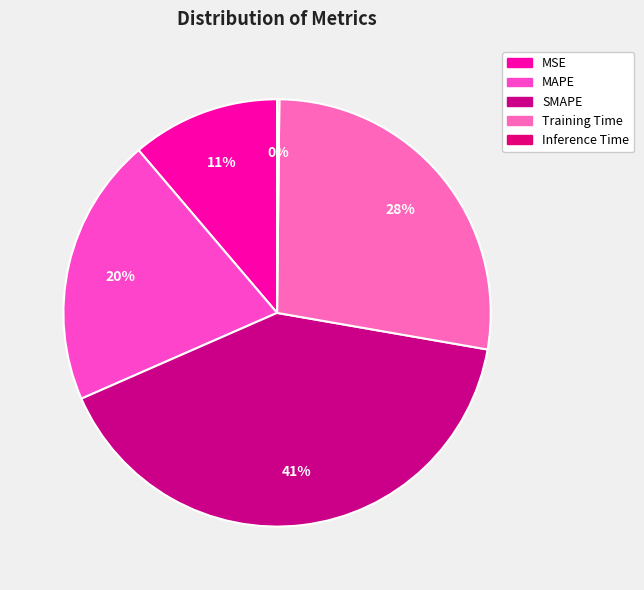

Combined, what portion of the pie is MSE and Inference Time?

11.4%